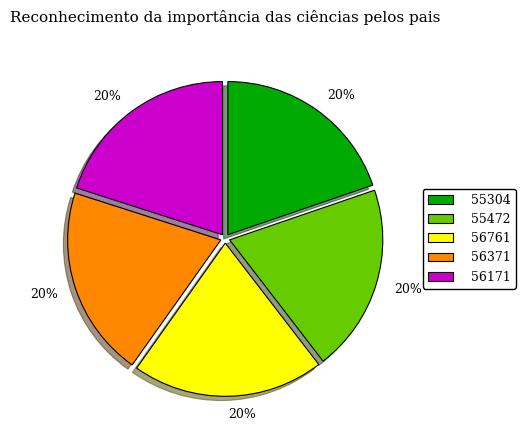

Does any single category account for the majority?

No